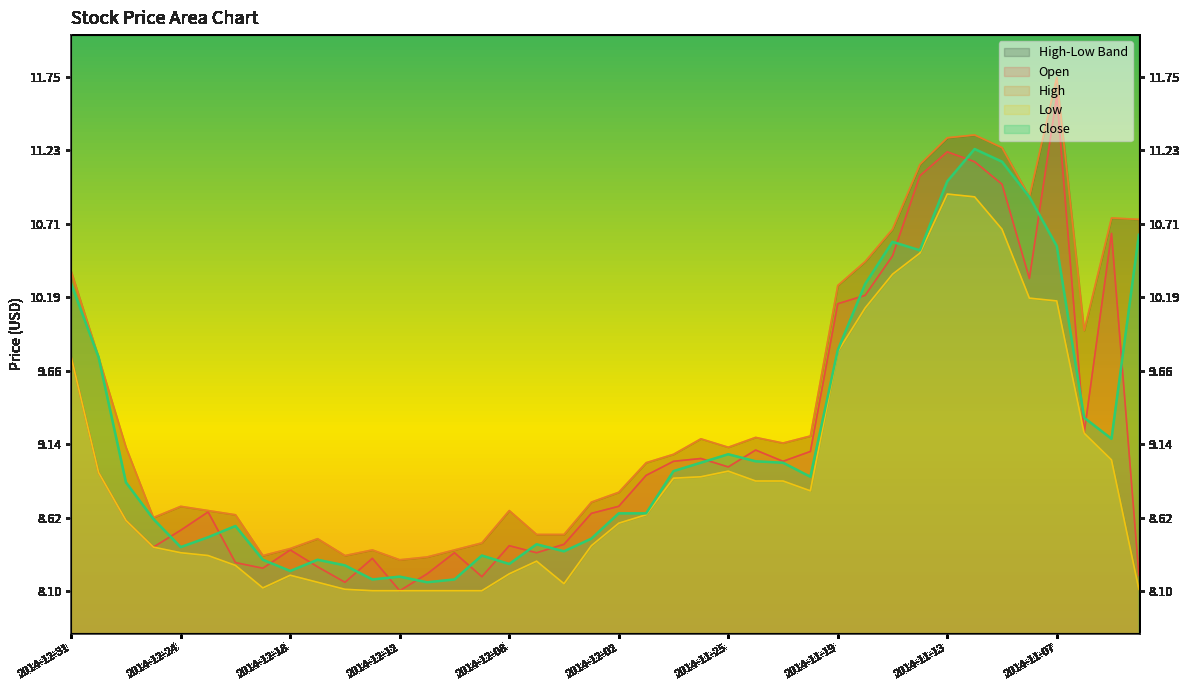

True or false: Low has a value of 8.9 at 2014-11-28.

True